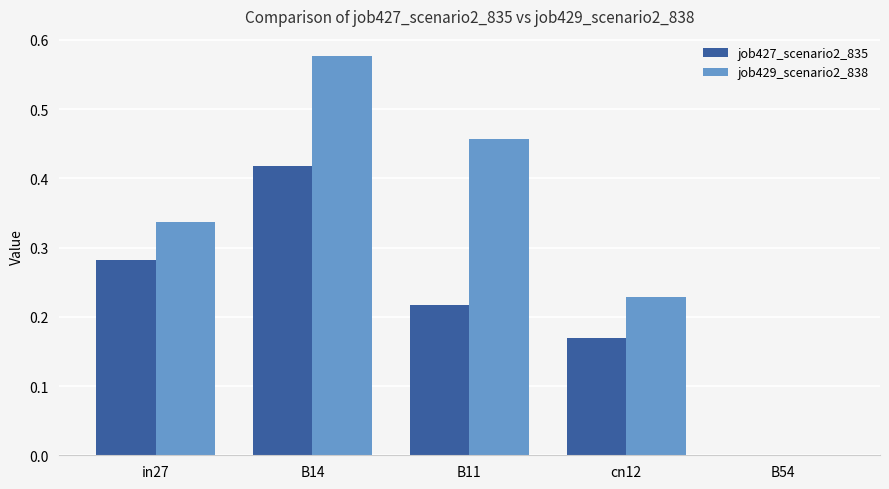

What is the sum of all job427_scenario2_835 values?

1.1